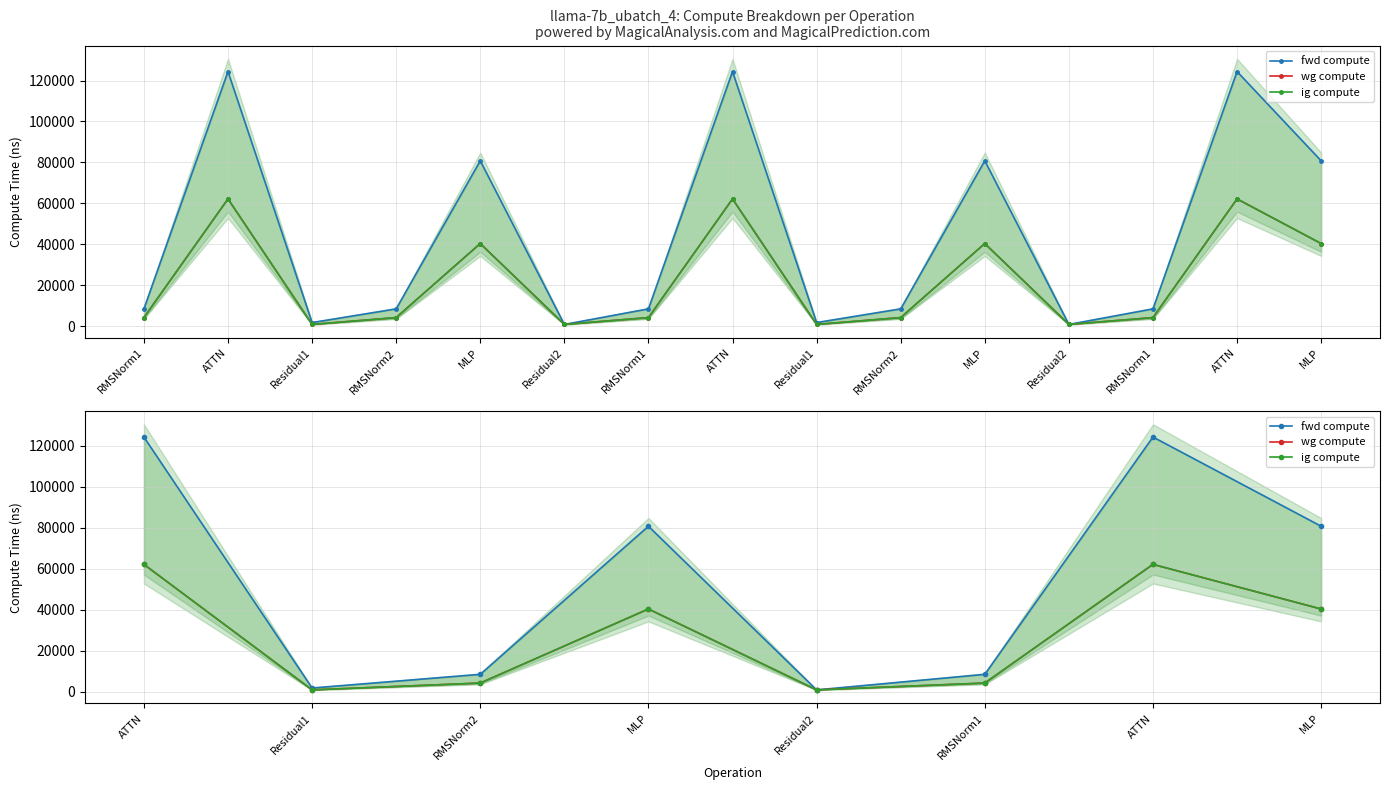

What is the maximum value shown in the chart?

124377.1